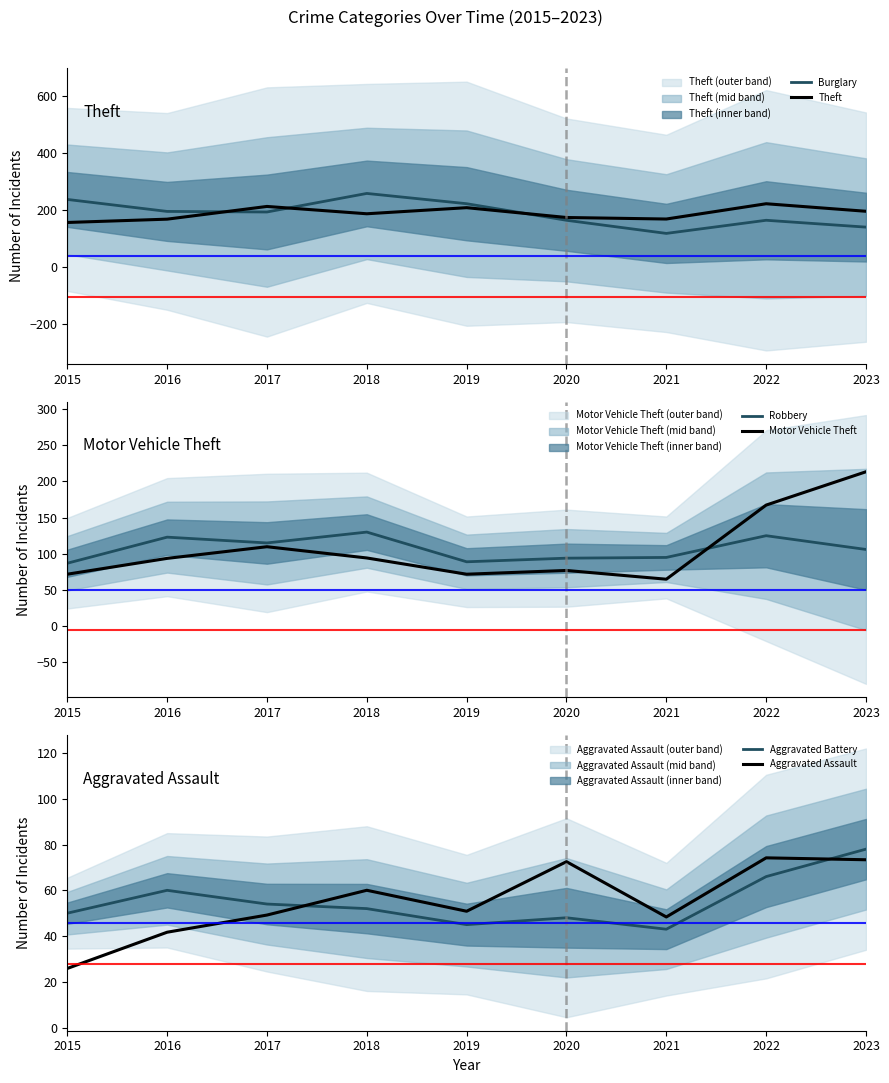

How many distinct data groups are displayed?

6